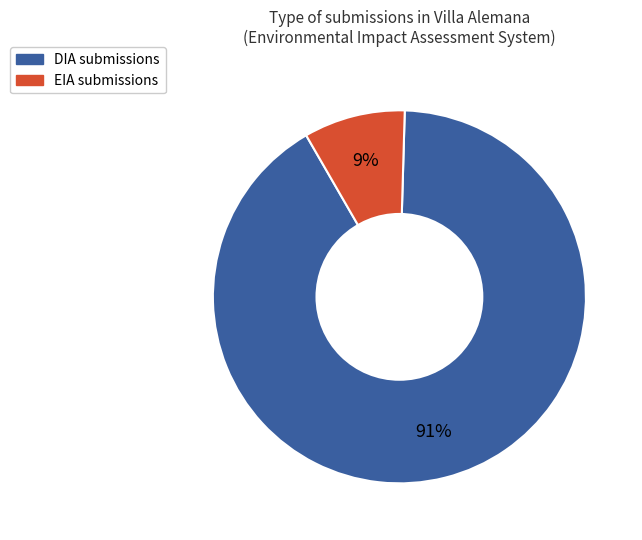

Which category has the smallest portion of the pie?

EIA